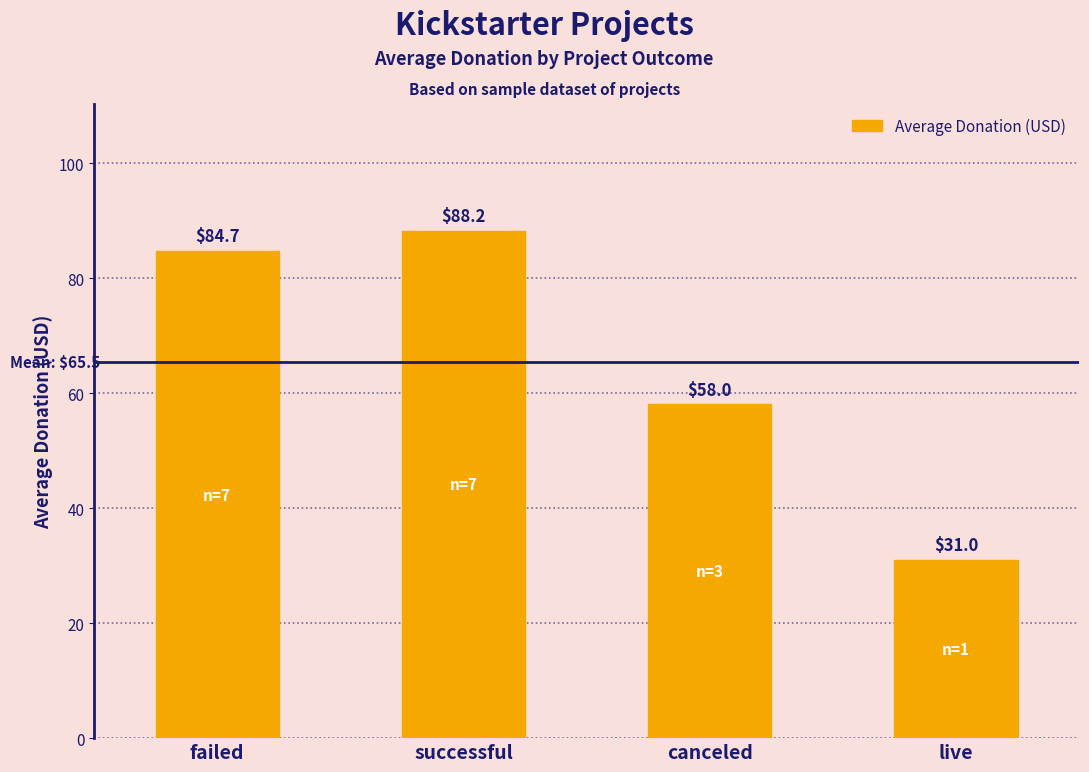

How many data points are above 84?

2